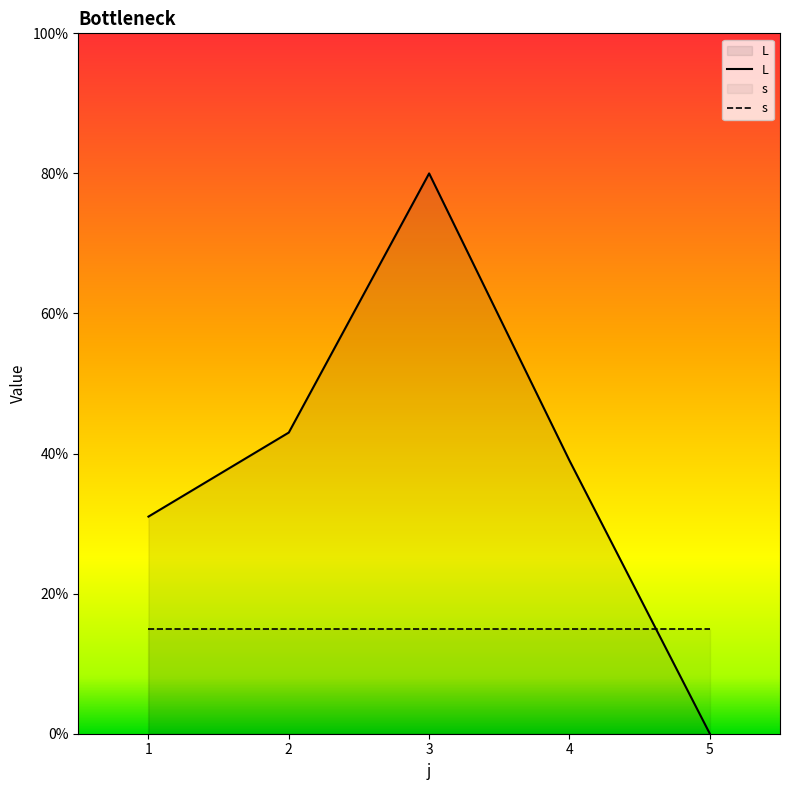

At which label does L reach its peak?

3